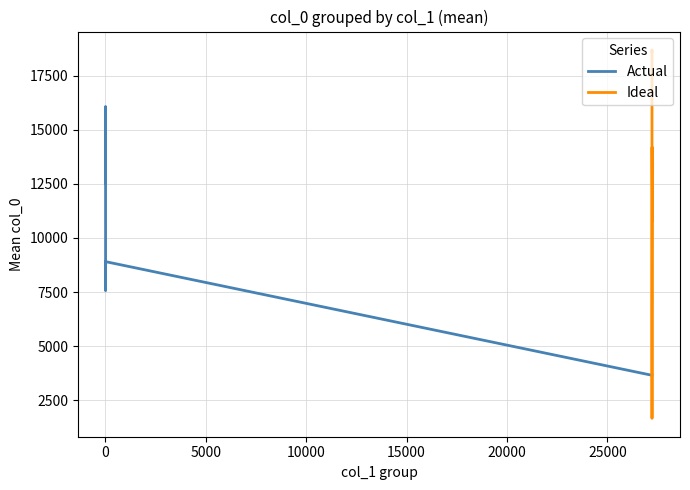

Does the chart display data point markers on the line(s)?

No